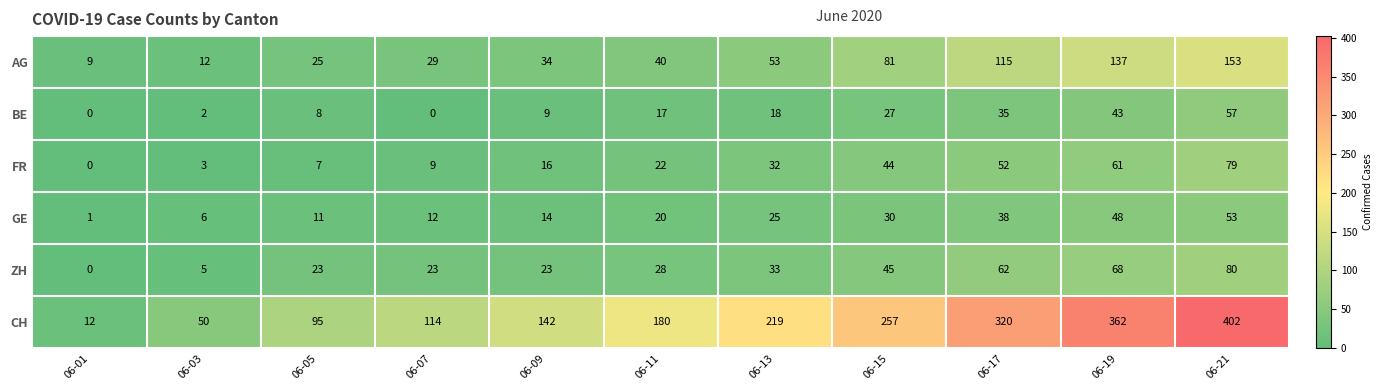

At which category does the chart reach its peak across all series?

06-21